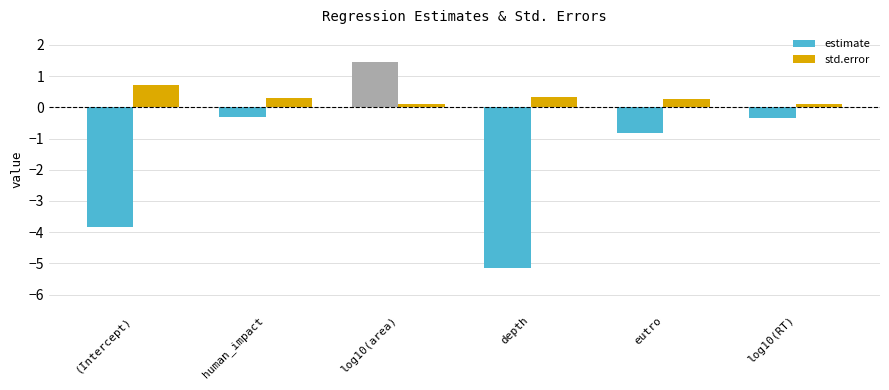

Reading right to left, transcribe all the data shown in this chart.

estimate: log10(RT)=-0.4	eutro=-0.8	depth=-5.2	log10(area)=1.5	human_impact=-0.3	(Intercept)=-3.8
std.error: log10(RT)=0.1	eutro=0.3	depth=0.3	log10(area)=0.1	human_impact=0.3	(Intercept)=0.7